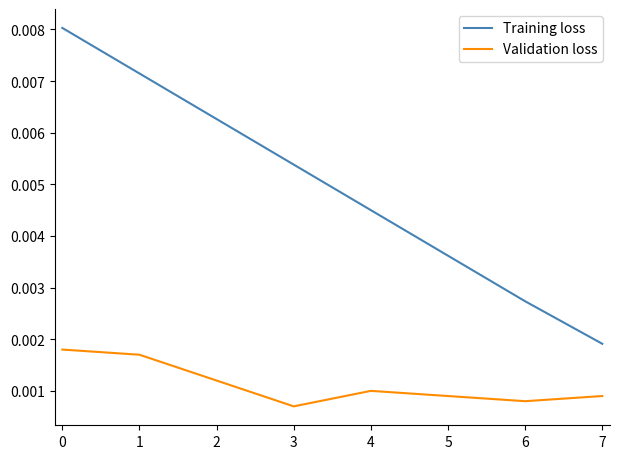

Is the value of Training loss at 6 greater than the value of Validation loss at 5?

Yes